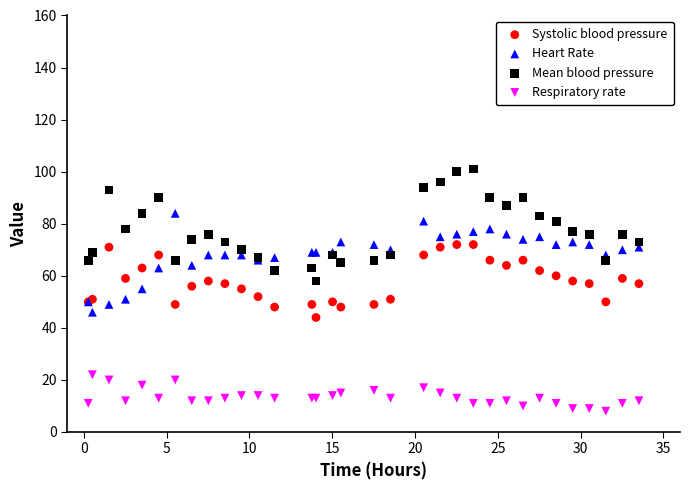

Which series contains the highest Y value?

Mean blood pressure